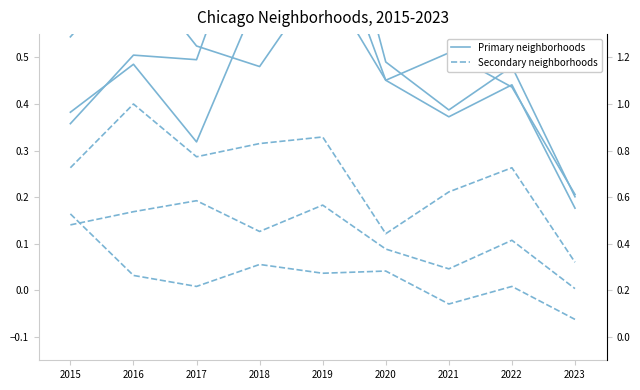

At how many categories does at least one series exceed 0?

9